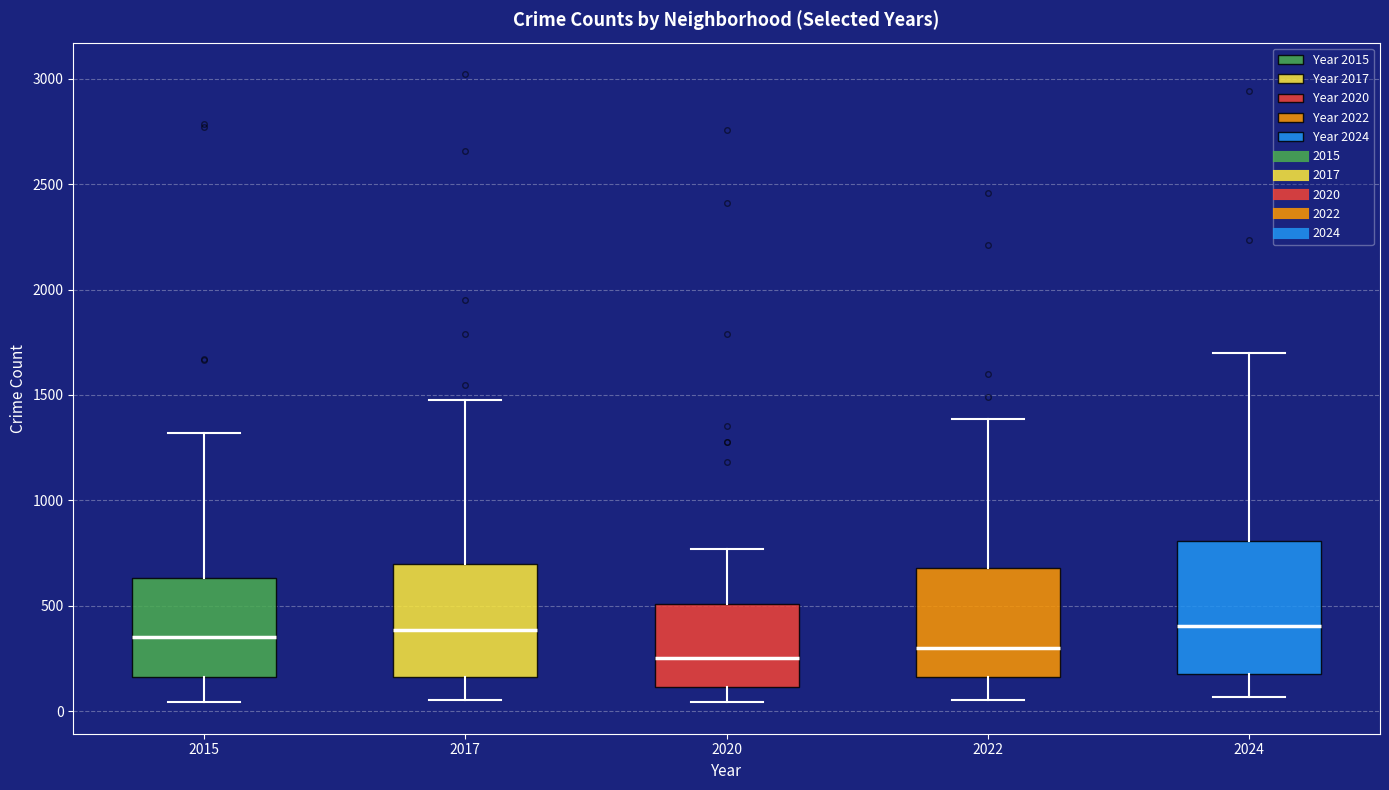

Reading left to right, transcribe this box plot: for each box, give where its median line is, the range the box spans, and where its two whiskers end, as read against the y-axis. The values are not printed on the chart, so give them approximately, as read against the axis.

2015: median 350, box 150 to 650, whiskers 50 to 1300
2017: median 400, box 150 to 700, whiskers 50 to 1450
2020: median 250, box 100 to 500, whiskers 50 to 750
2022: median 300, box 150 to 700, whiskers 50 to 1400
2024: median 400, box 150 to 800, whiskers 50 to 1700